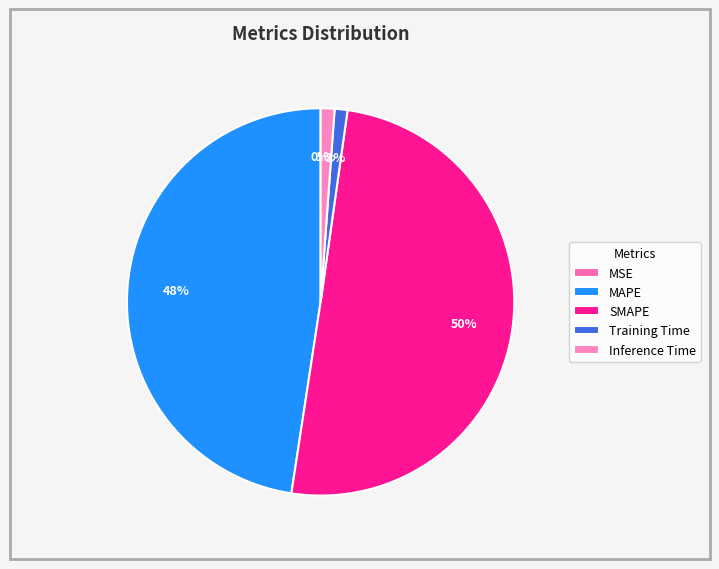

The Training Time slice represents 1% of the pie. True or false?

True